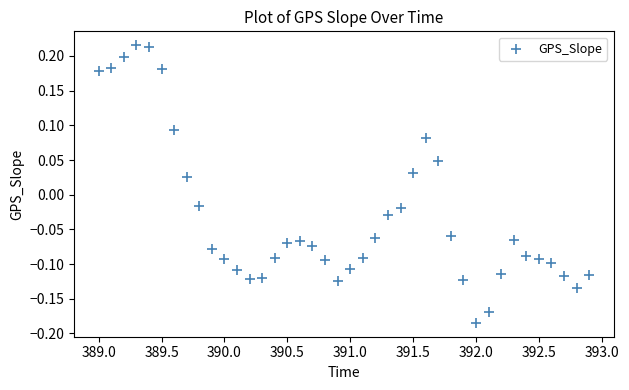

What is the range of X values (max minus min)?

3.9